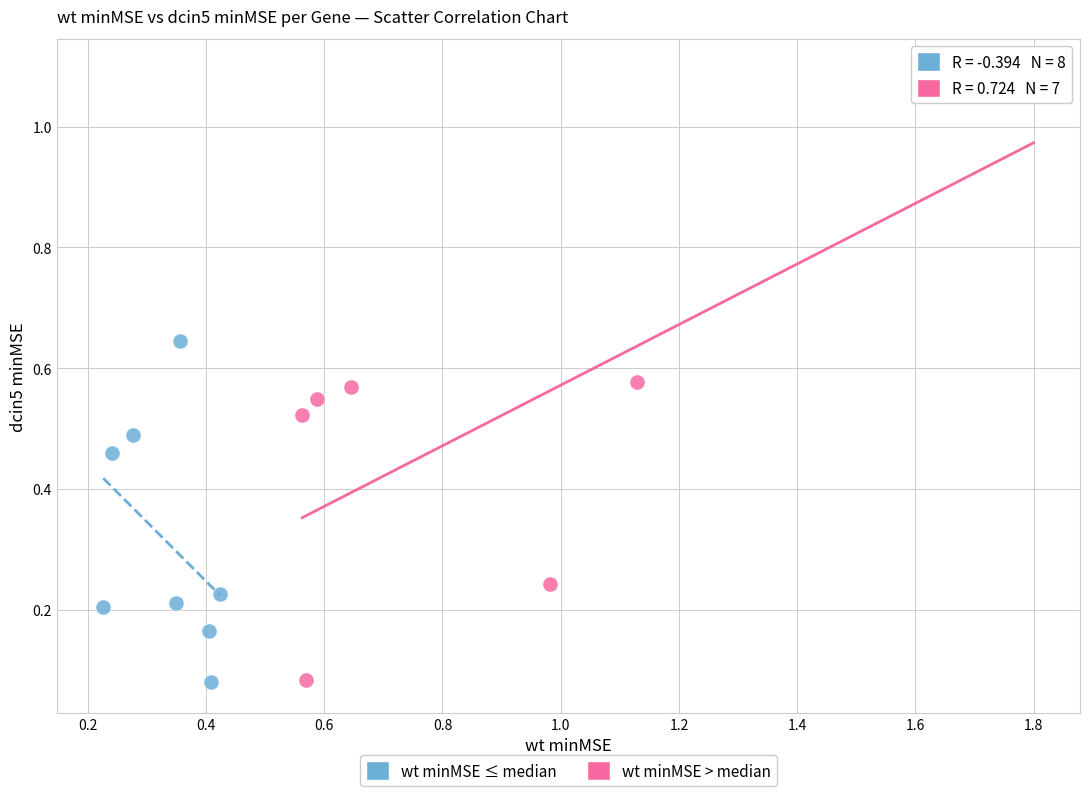

Which series has the largest Y range (max minus min)?

wt minMSE > median